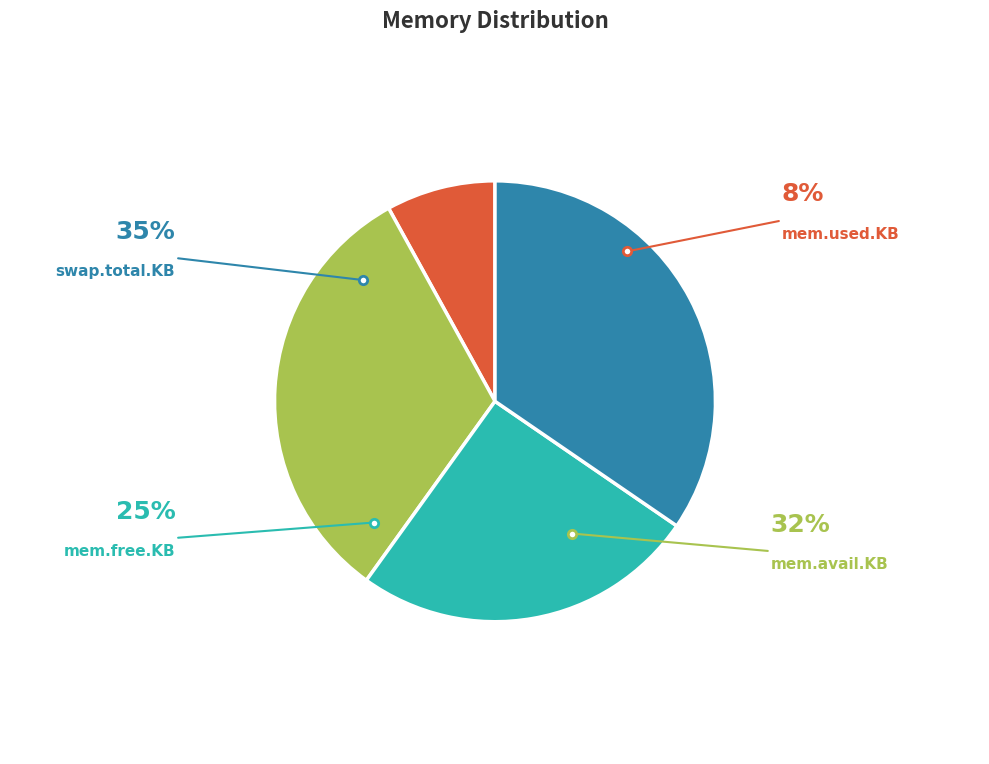

Is there a majority slice in this chart?

No